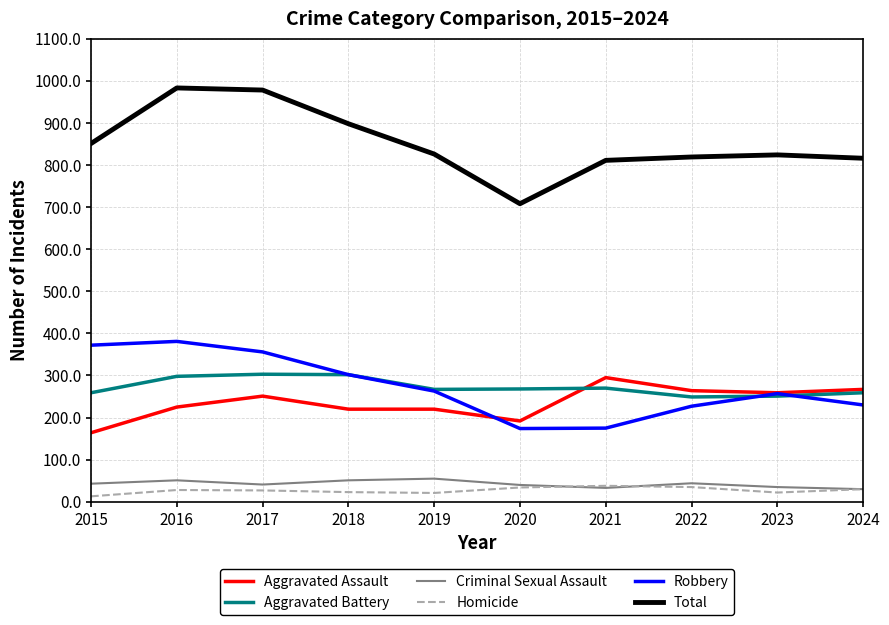

True or false: Robbery and Homicide cross at least once.

False